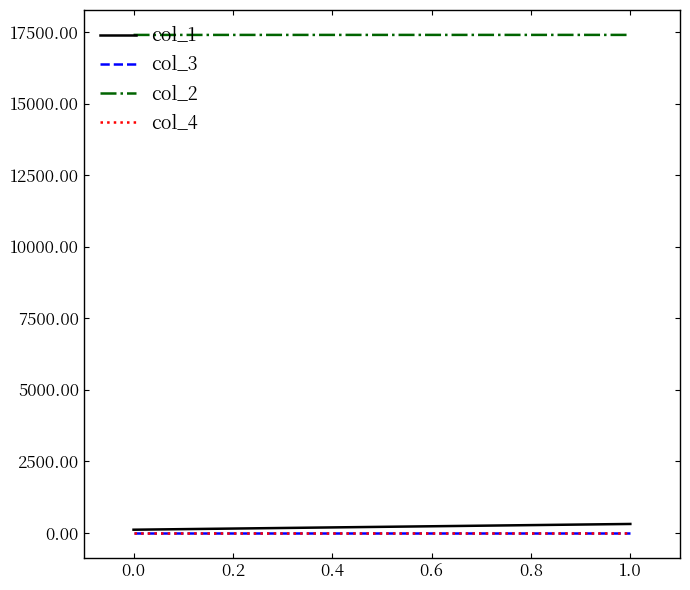

The col_4 series shows 1 at 1.0. True or false?

False